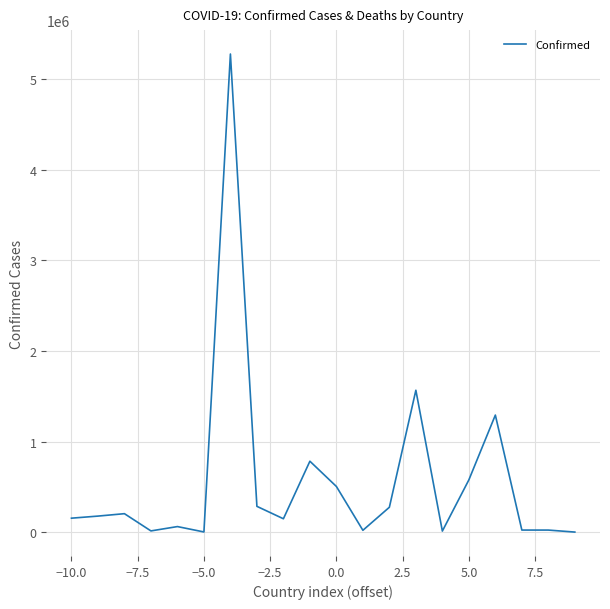

What is the maximum value shown in the chart?

5274766